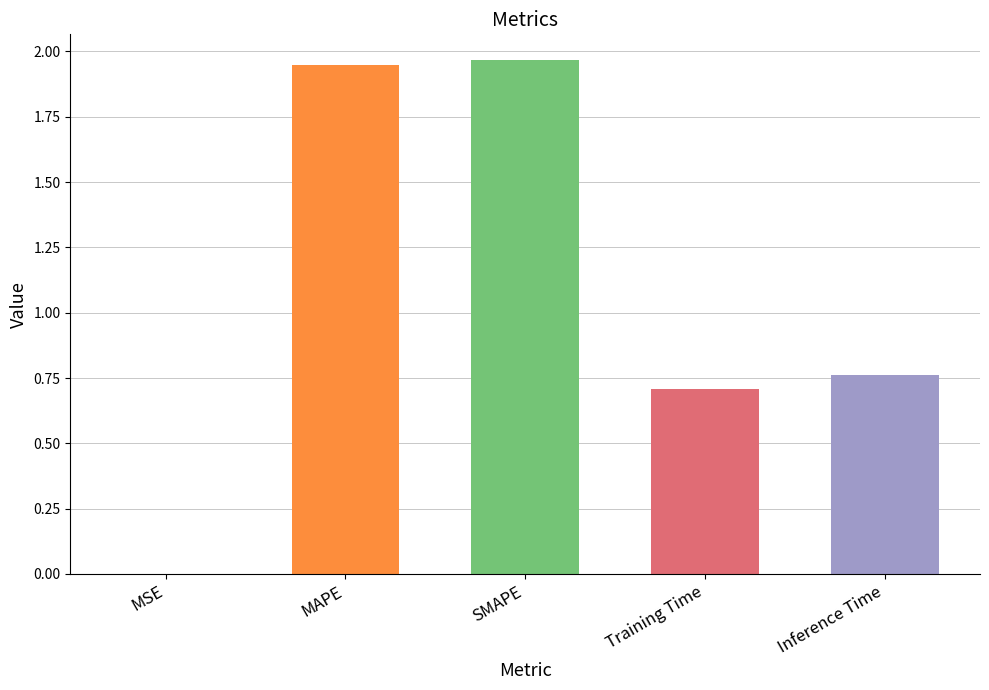

What is the sum of all values?

5.4